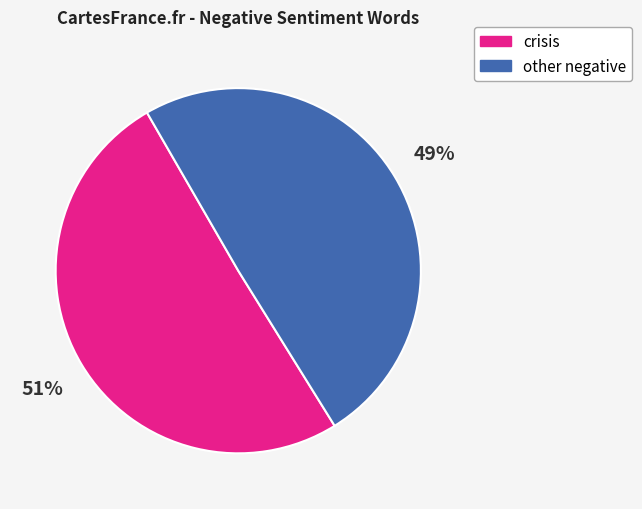

To the nearest percent, what is the average slice percentage?

50%